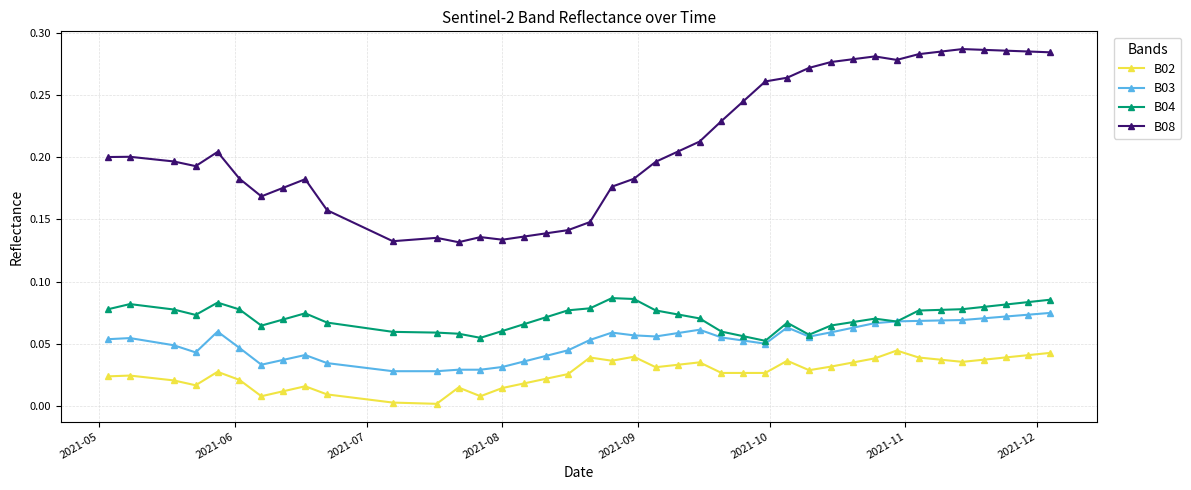

Which series has the widest spread of values?

B08